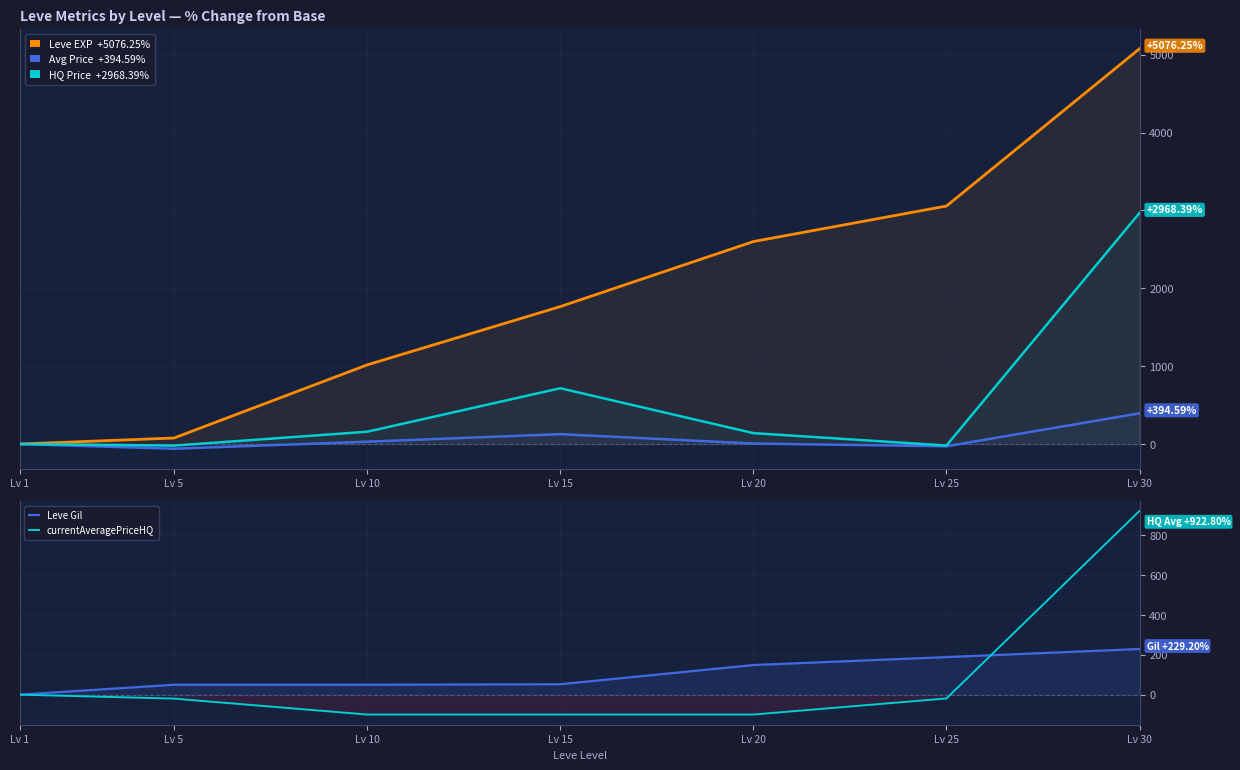

What is the spread (max minus min) of values at Lv 30?

4847.0